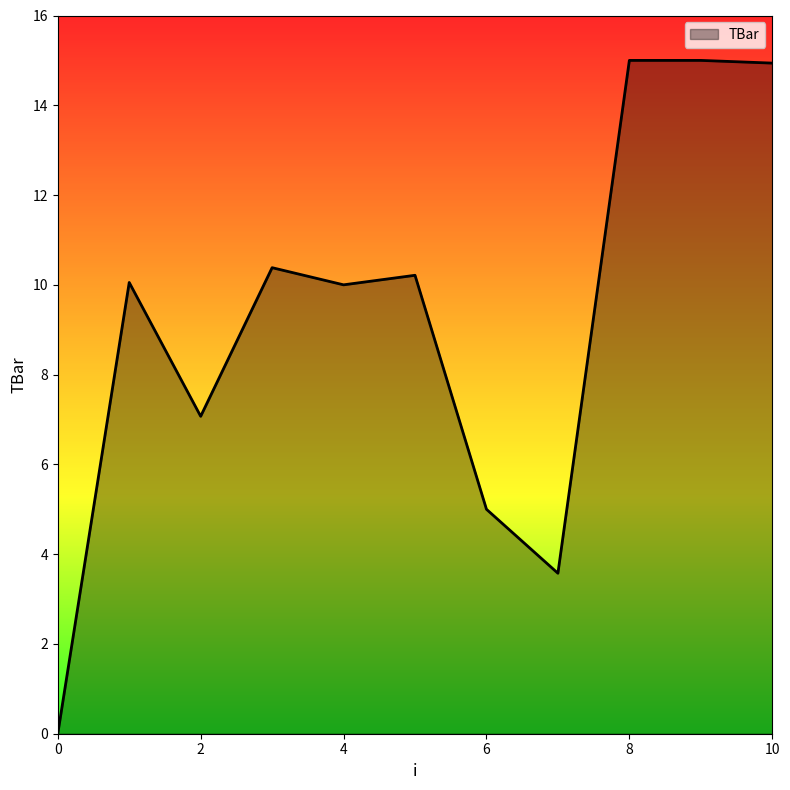

What is the maximum value shown in the chart?

15.0